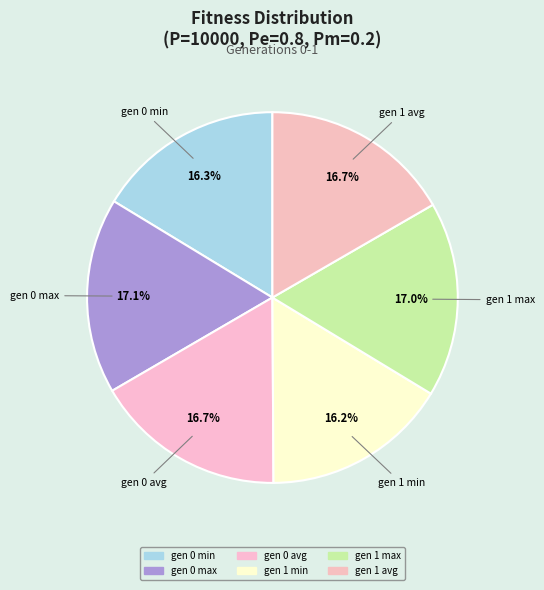

To the nearest percent, what portion does gen 0 avg represent?

17%